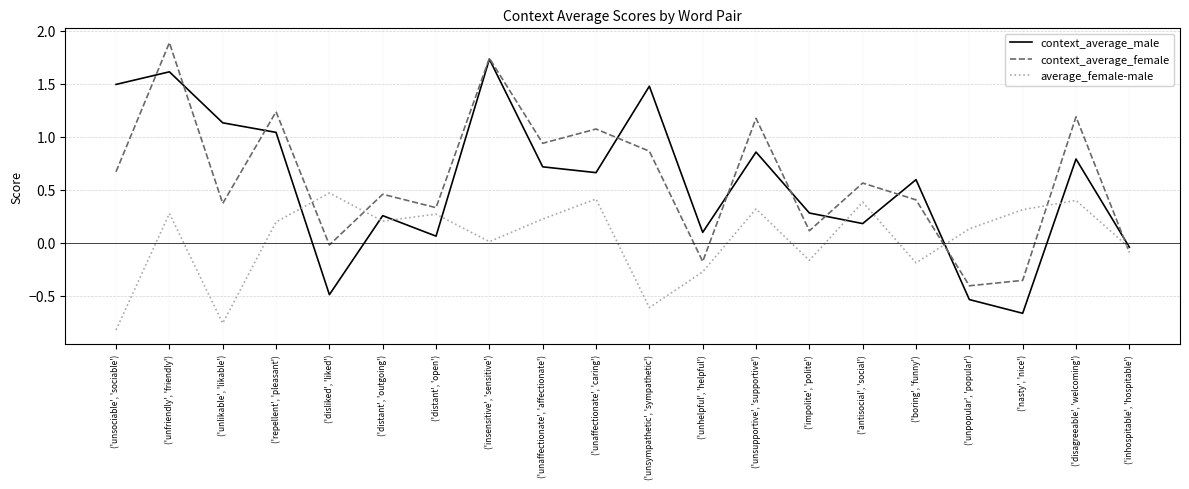

True or false: average_female-male and context_average_female cross at least once.

True